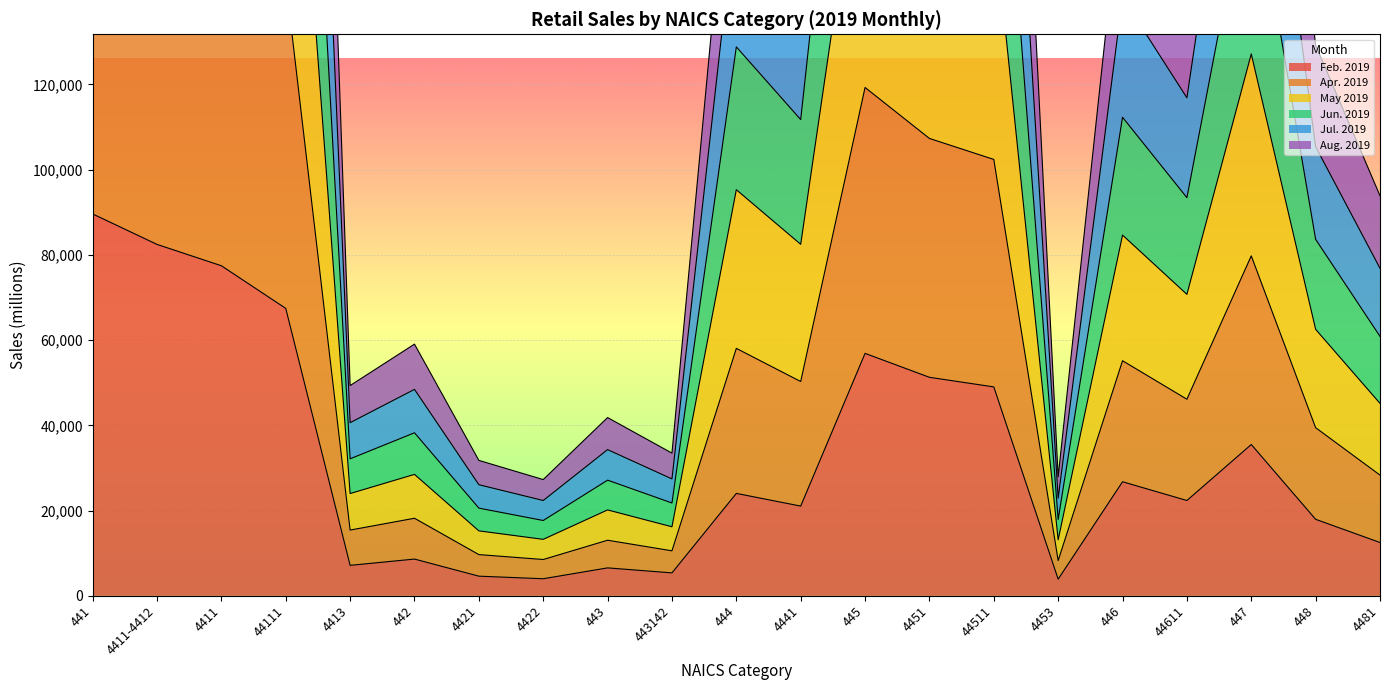

Which series changed the most between 44111 and 448?

Jun. 2019